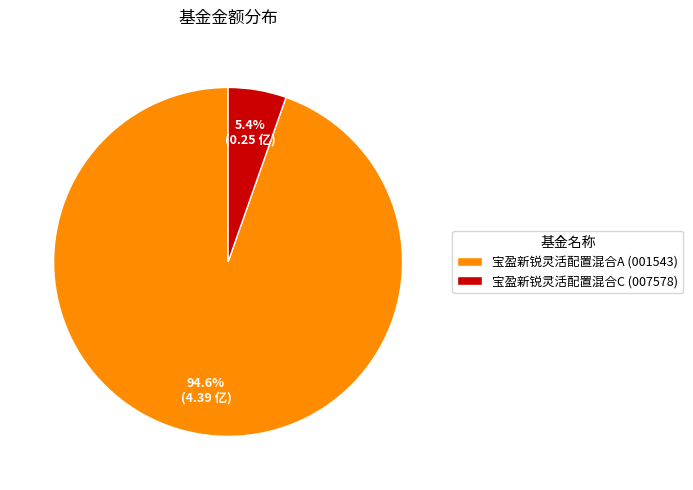

What portion of the pie excludes 宝盈新锐灵活配置混合A?

5.4%